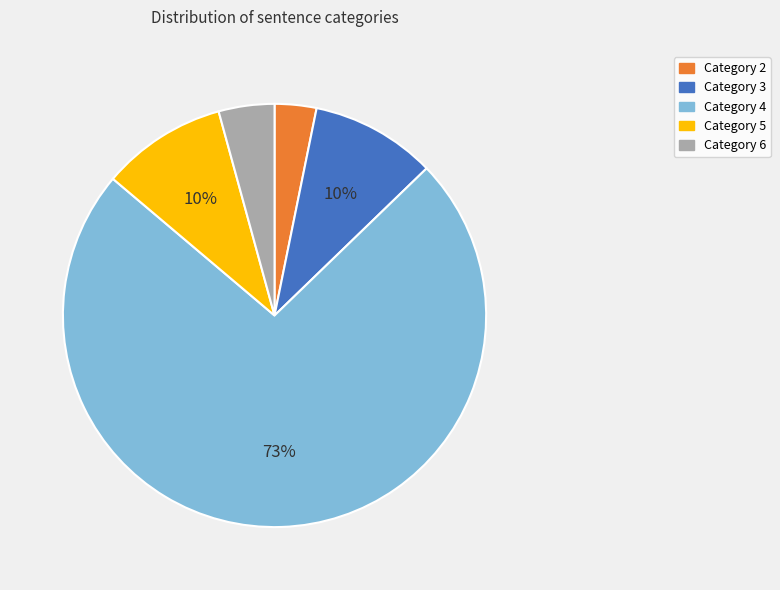

What is the largest slice in the pie chart?

Category 4